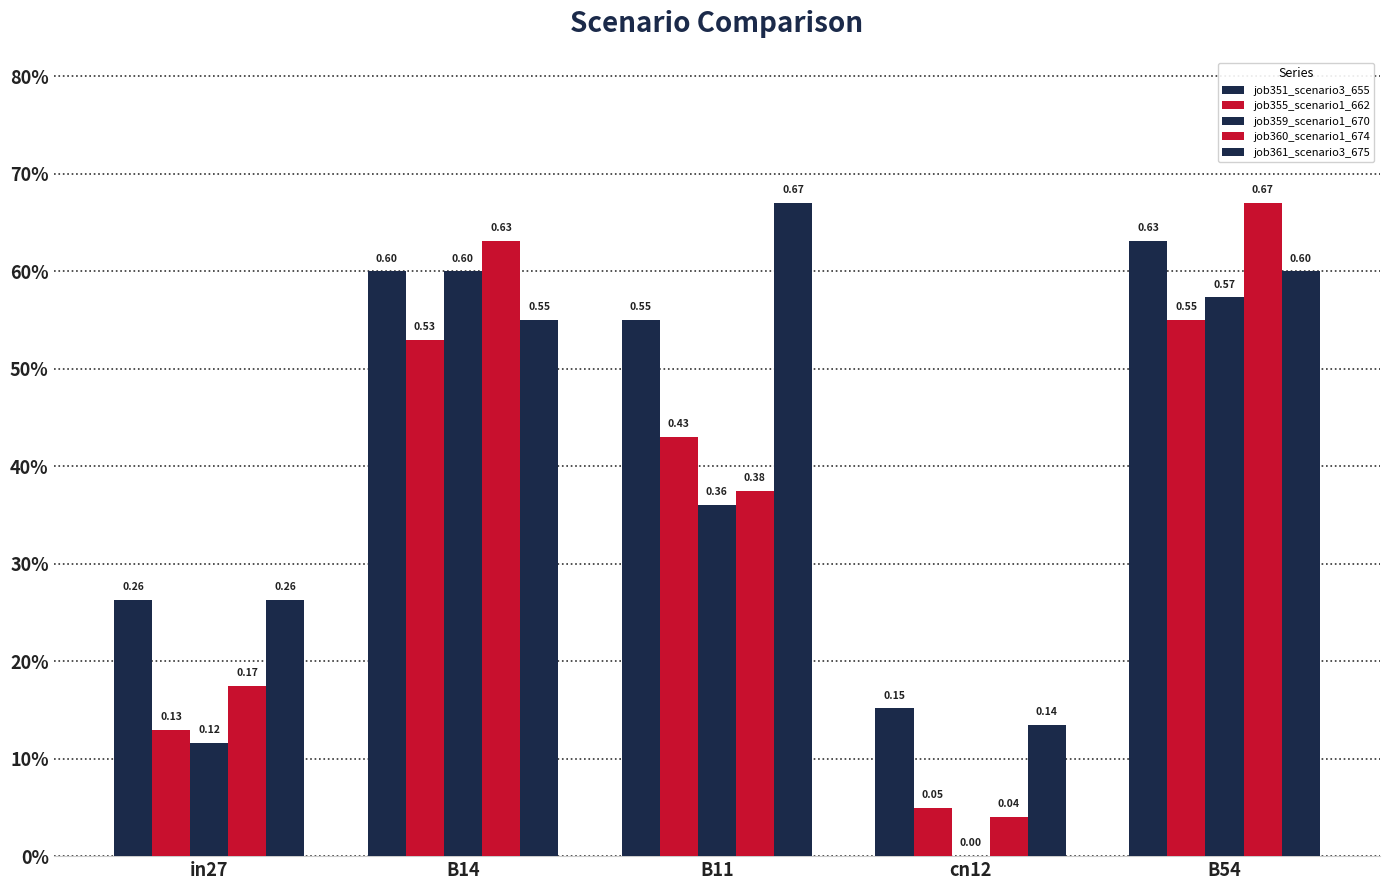

The value of job355_scenario1_662 at B11 is 0.2. True or false?

False